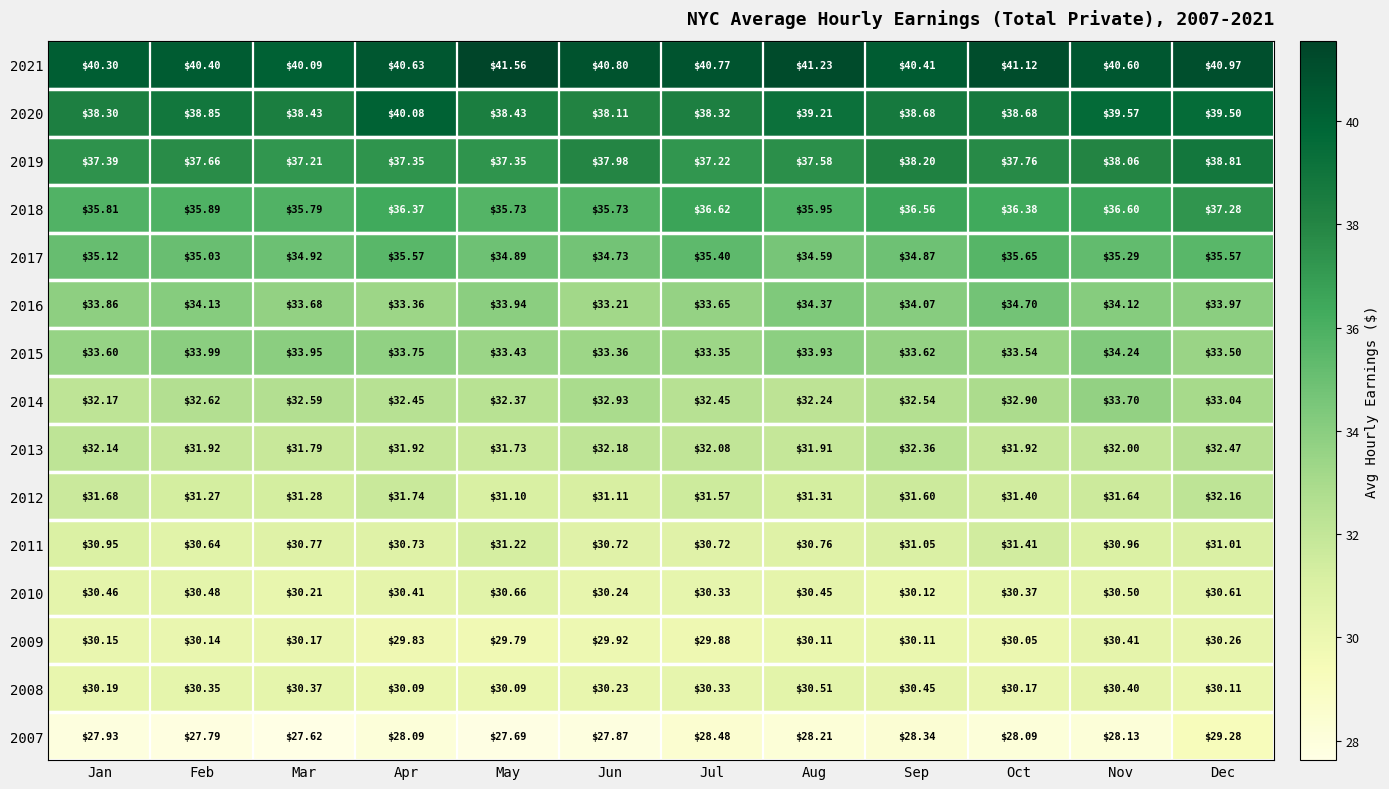

Rank the series at Jun from highest to lowest value.

2021, 2020, 2019, 2018, 2017, 2015, 2016, 2014, 2013, 2012, 2011, 2010, 2008, 2009, 2007